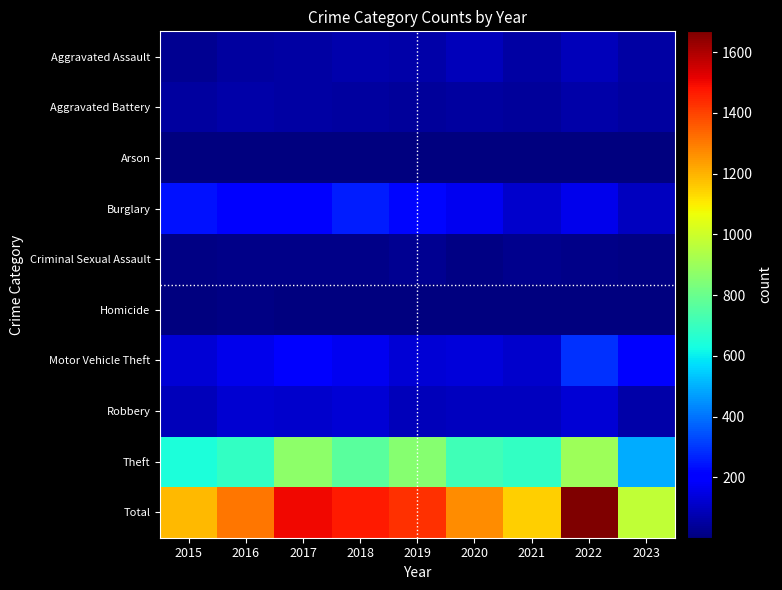

What is the difference between the highest and lowest values at 2017?

1505